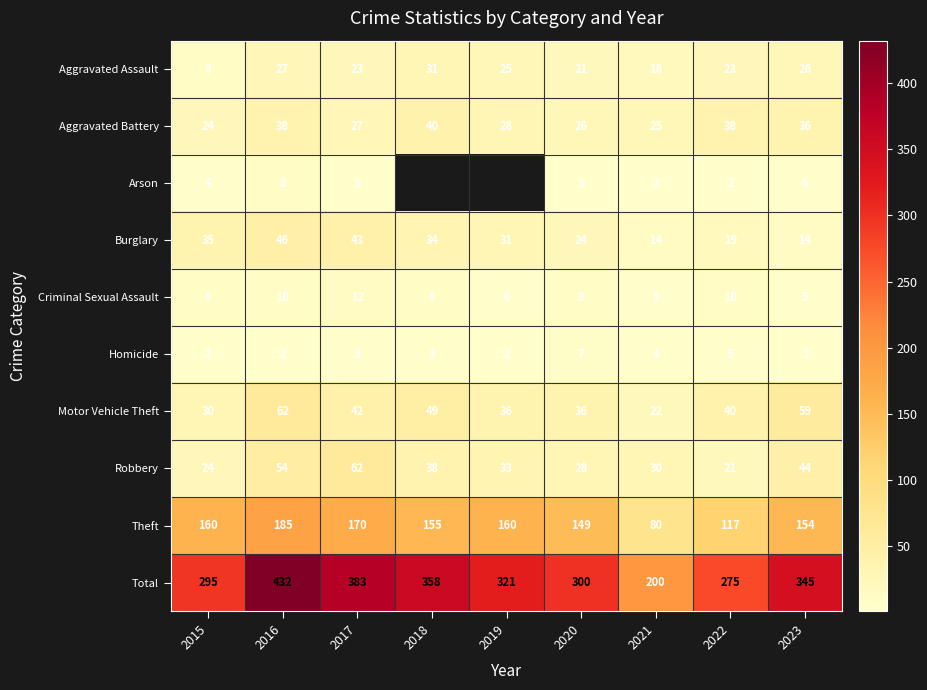

Between 2015 and 2022, which series saw the biggest shift?

Theft